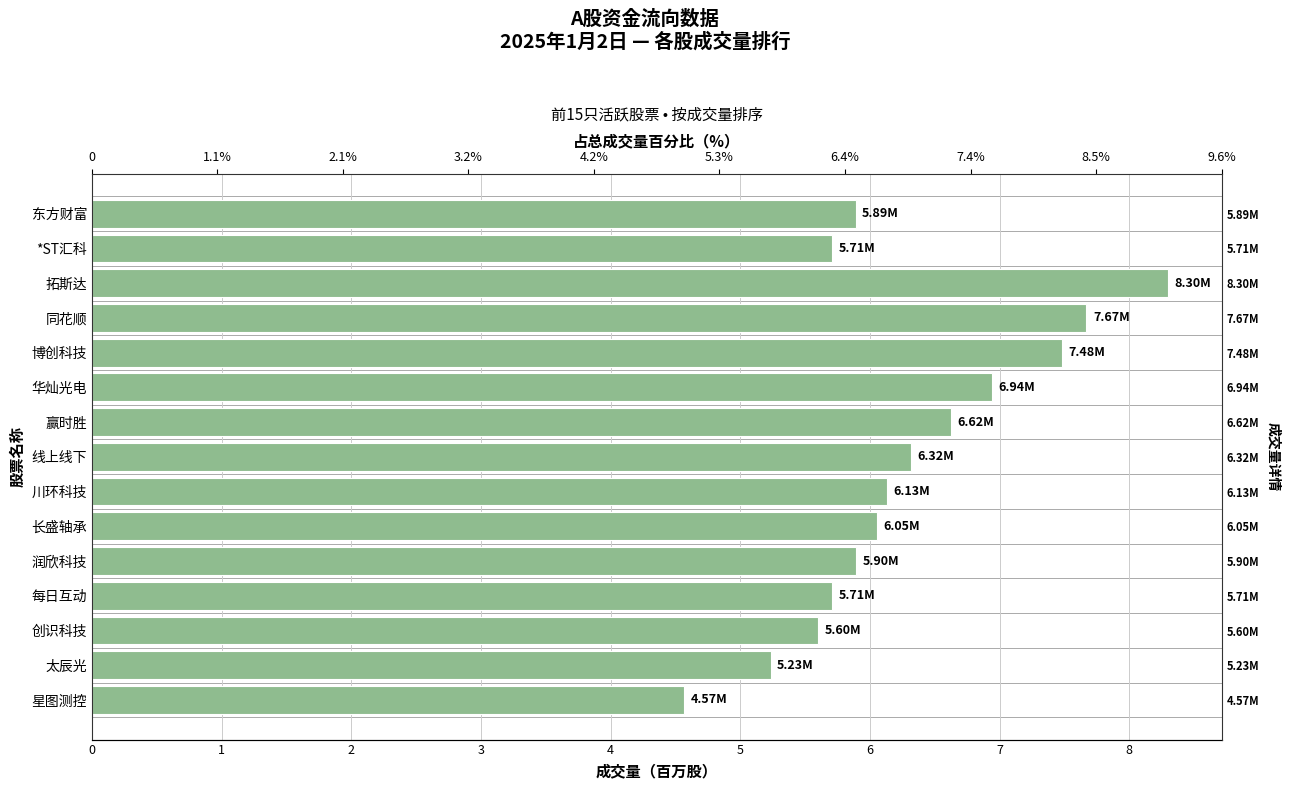

The value at 博创科技 is 7.5. True or false?

True